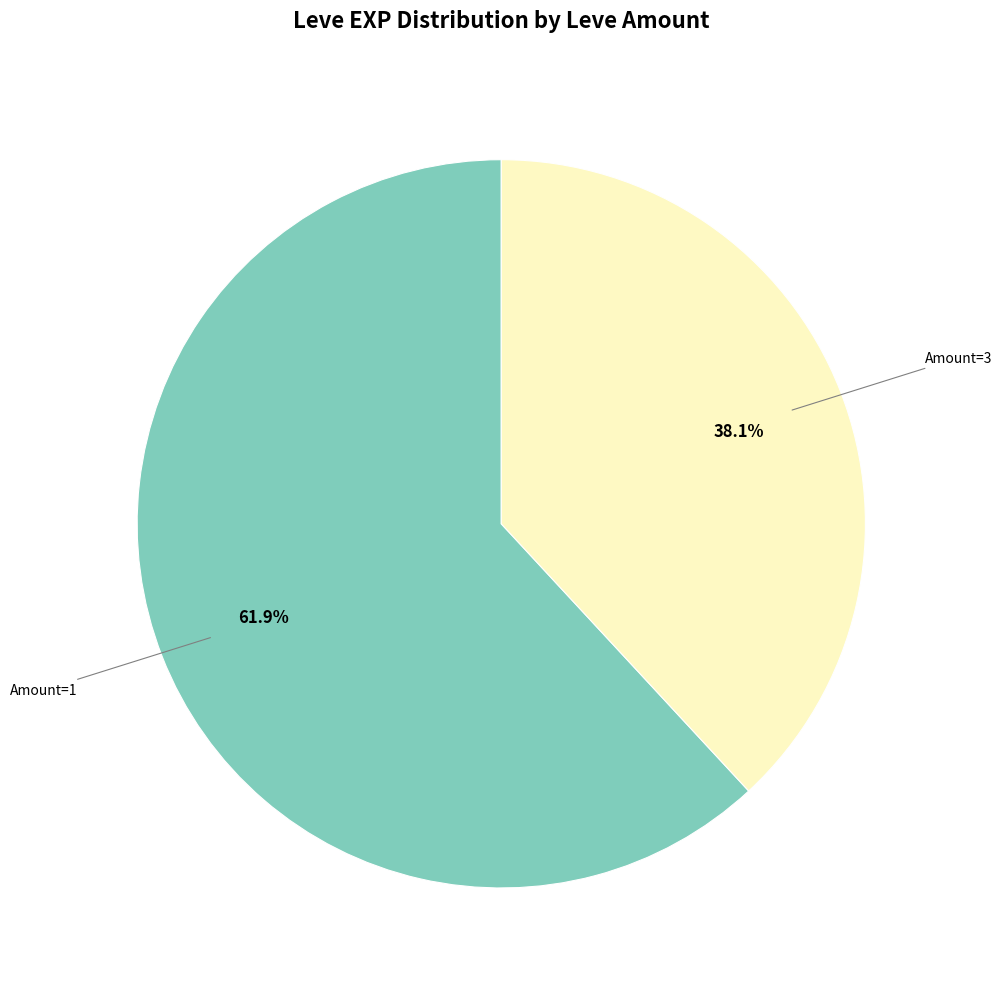

Is there a majority slice in this chart?

Yes